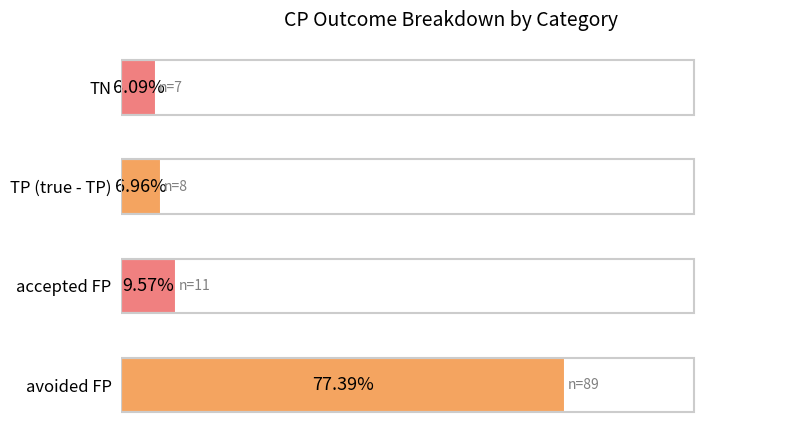

Does the chart contain stacked bars?

No